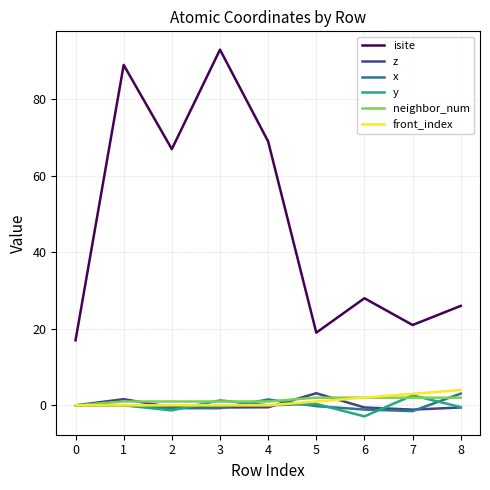

What is the sum of the isite values at 6 and 5?

47.0